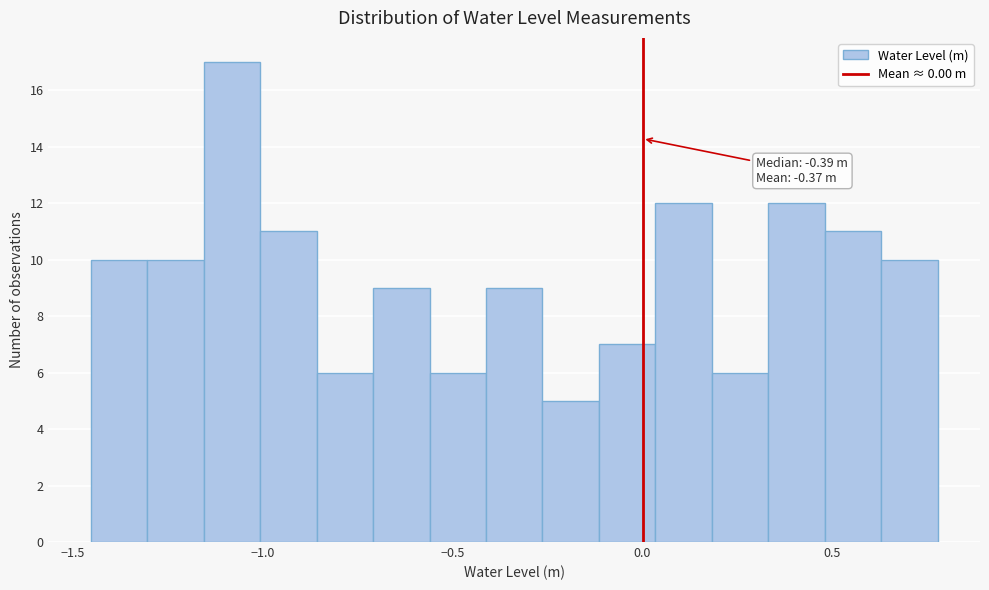

Around what value on the x-axis is the tallest bar? Give the approximate position of its centre, as read against the axis.

-1.10